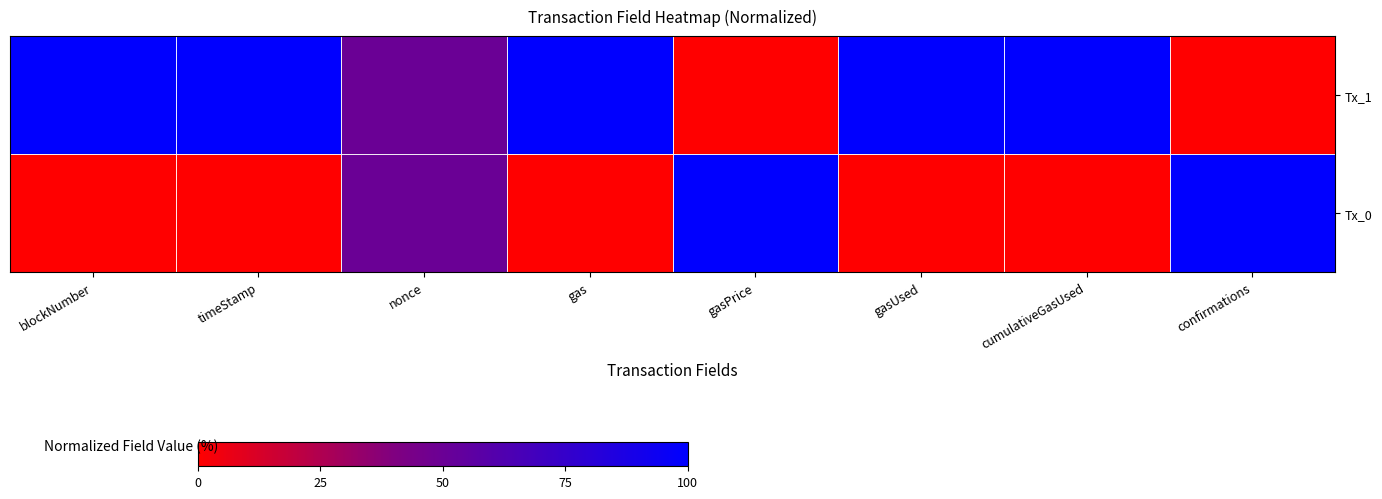

At how many categories does at least one series exceed 91?

7